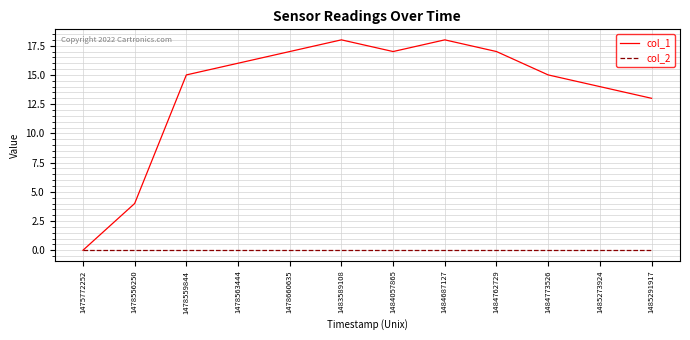

What are all the series names shown in the legend?

col_1, col_2